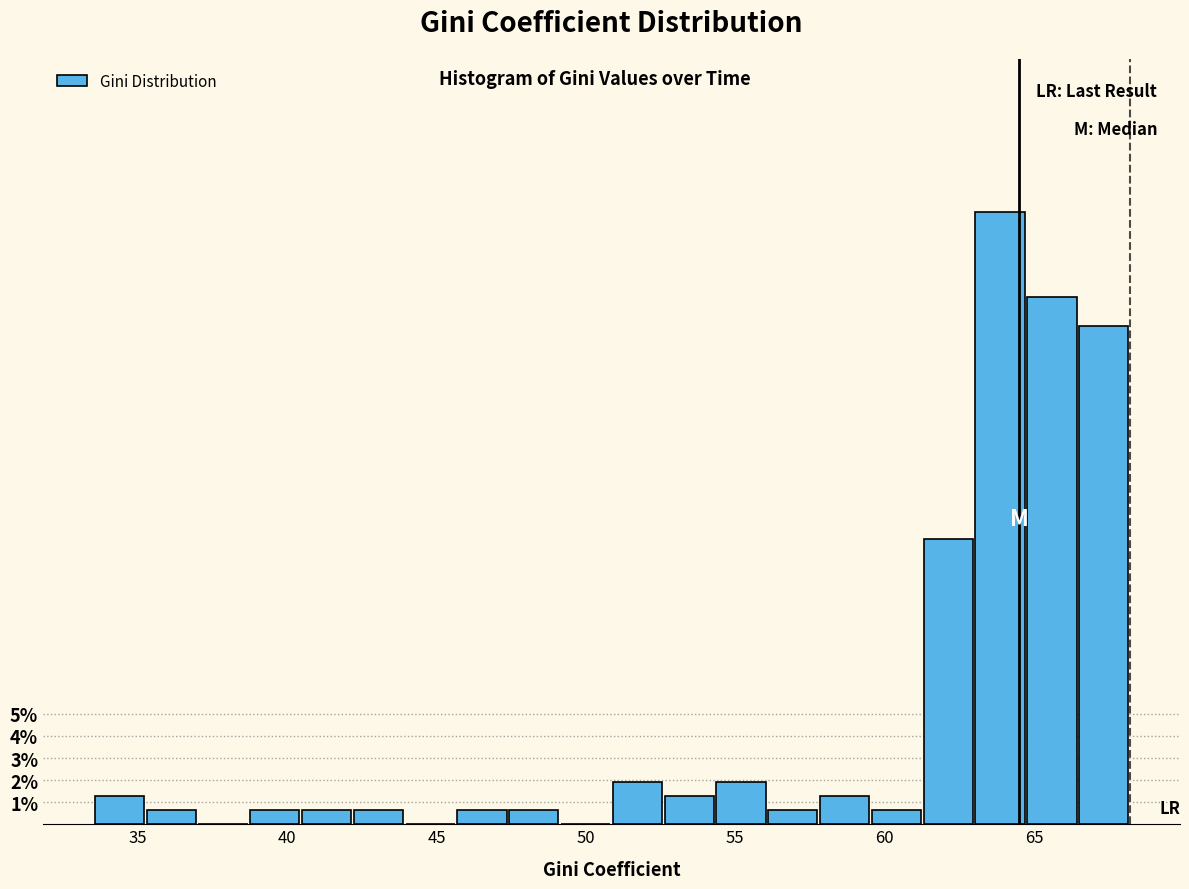

Read against the x-axis, roughly where is the centre of the tallest bar?

64.0